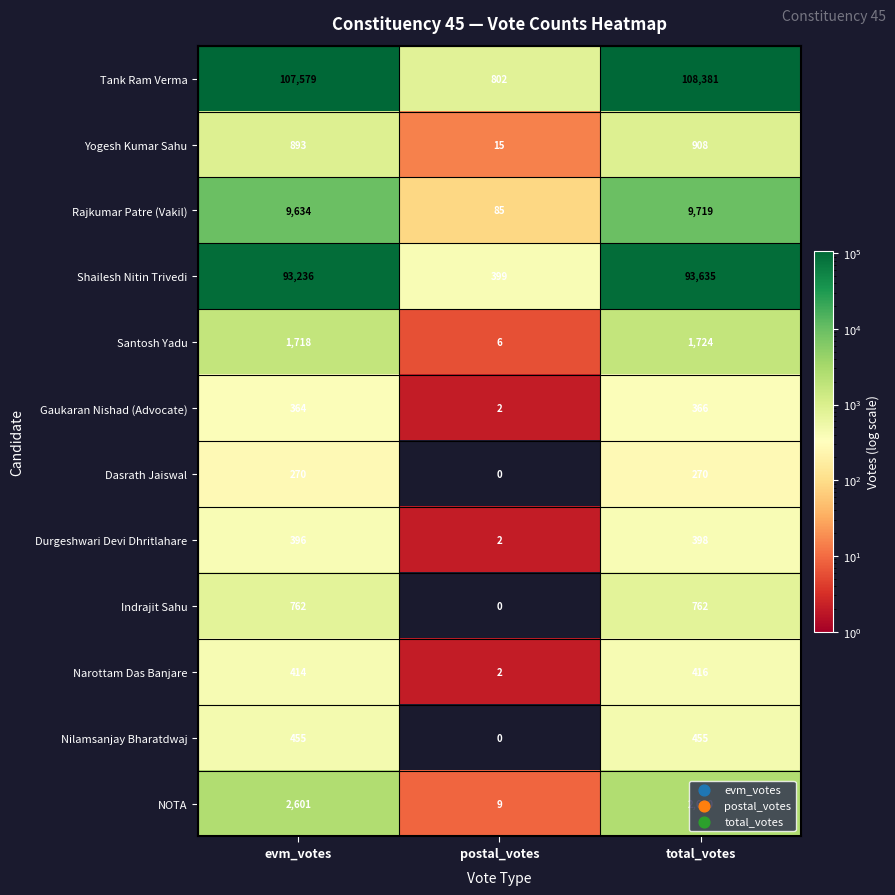

What is the sum of all Shailesh Nitin Trivedi values?

187270